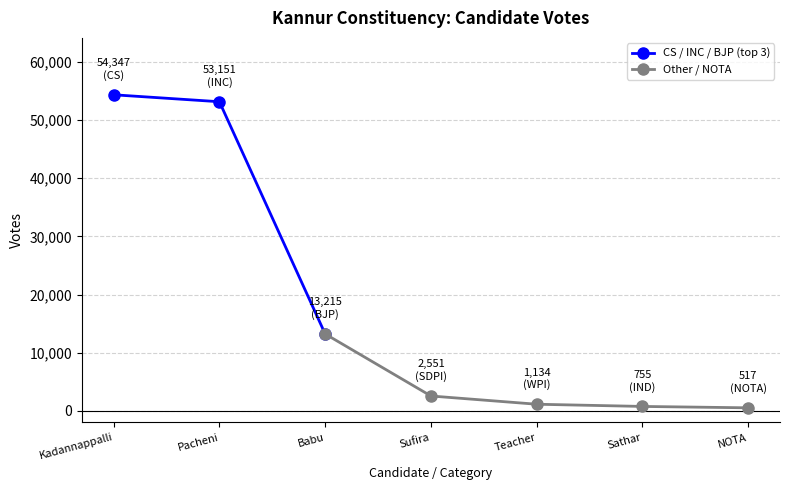

Where is CS / INC / BJP (top 3) nearest to the value 33781?

Pacheni